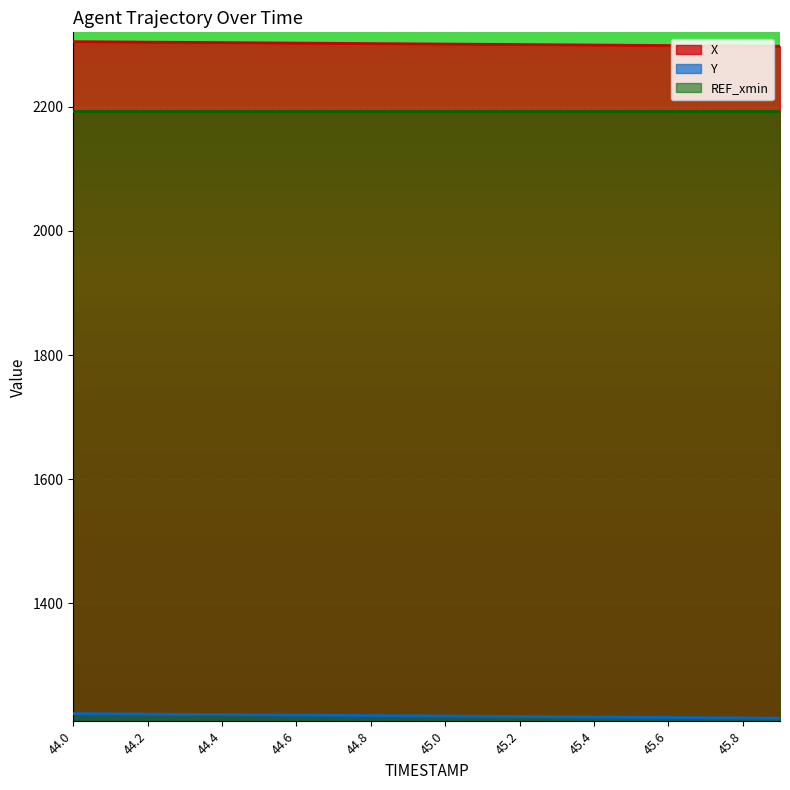

At 45.0, list the series in order from largest to smallest.

X, REF_xmin, Y